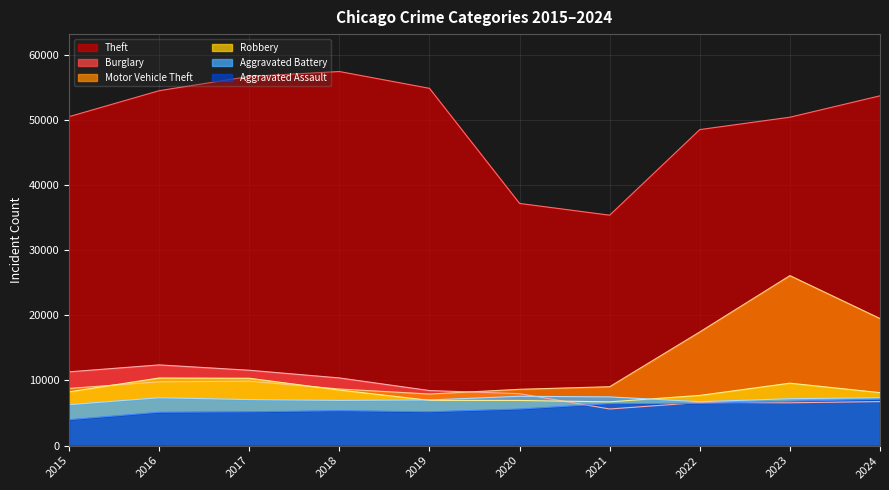

Which series has the largest total across all categories?

Theft